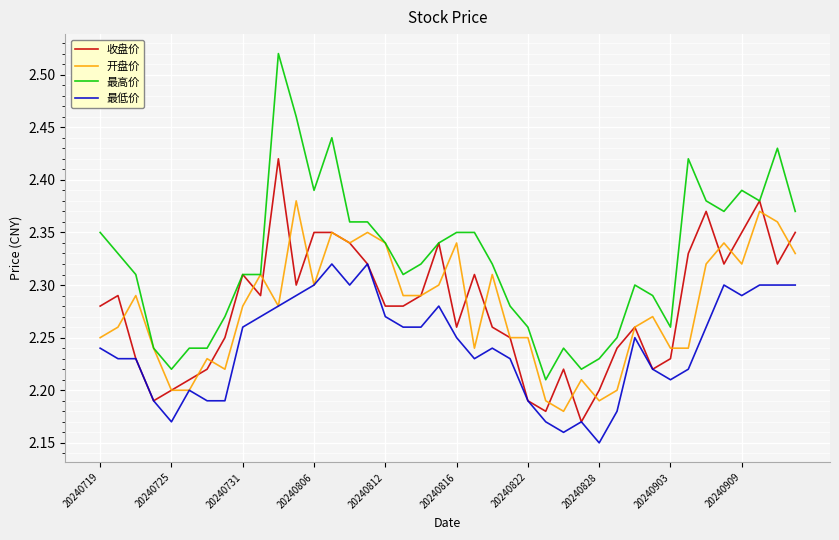

True or false: 最高价 and 最低价 cross at least once.

False